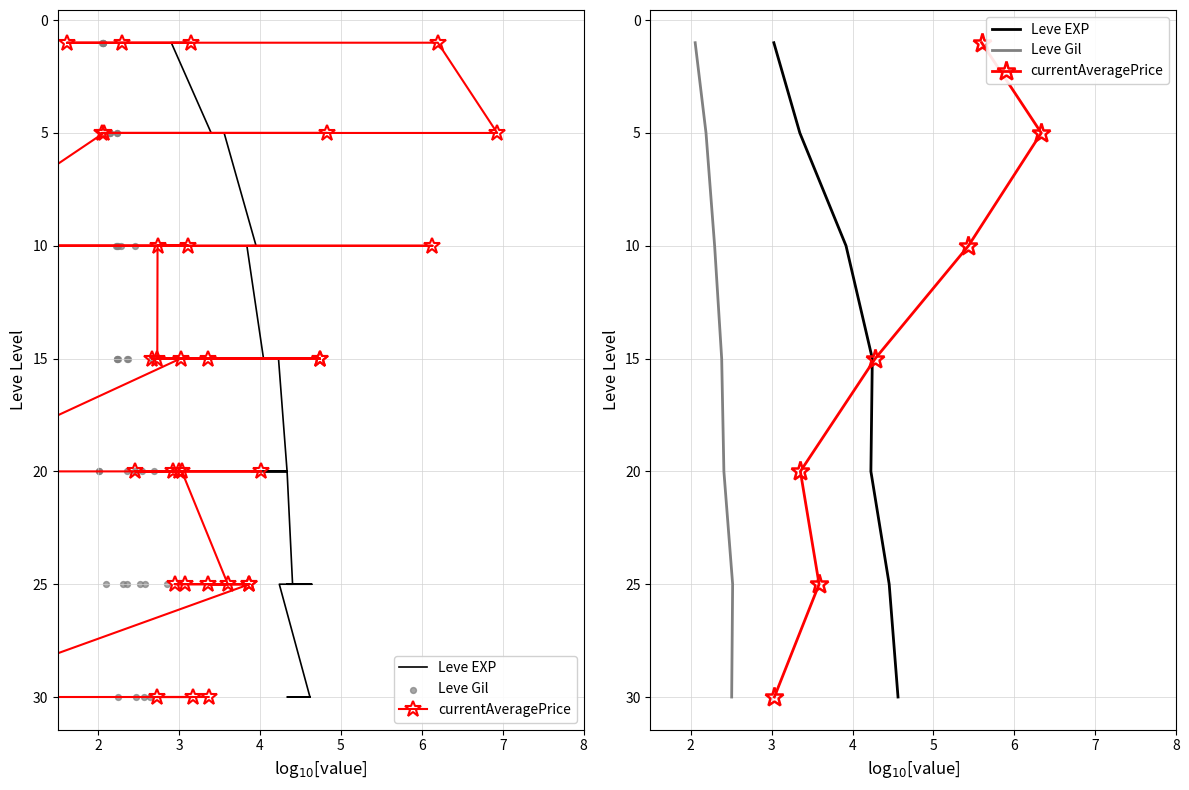

Which series reaches the minimum Y coordinate?

Leve EXP